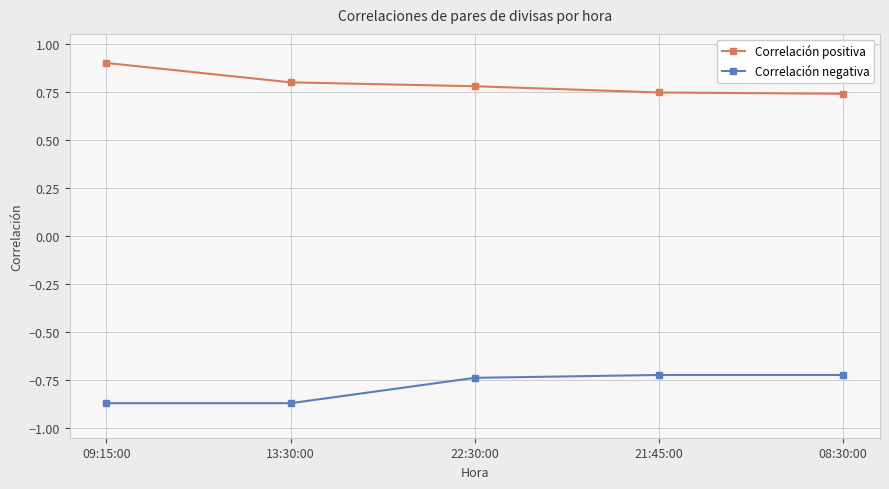

What is the average value of the Correlación negativa series?

-0.8